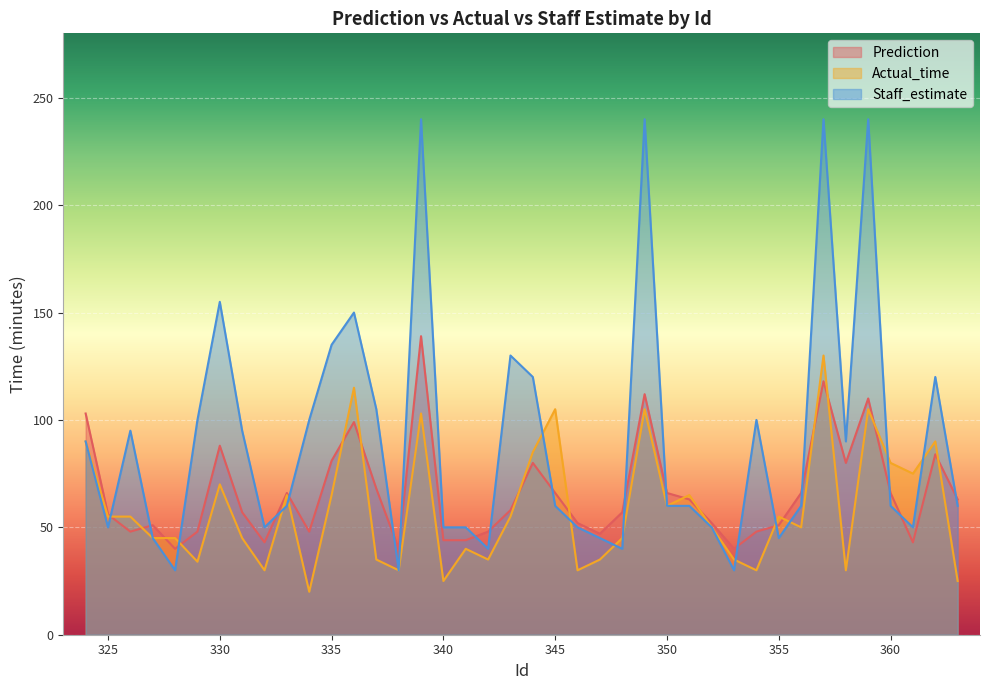

What is the difference between the highest and lowest values at 324?

13